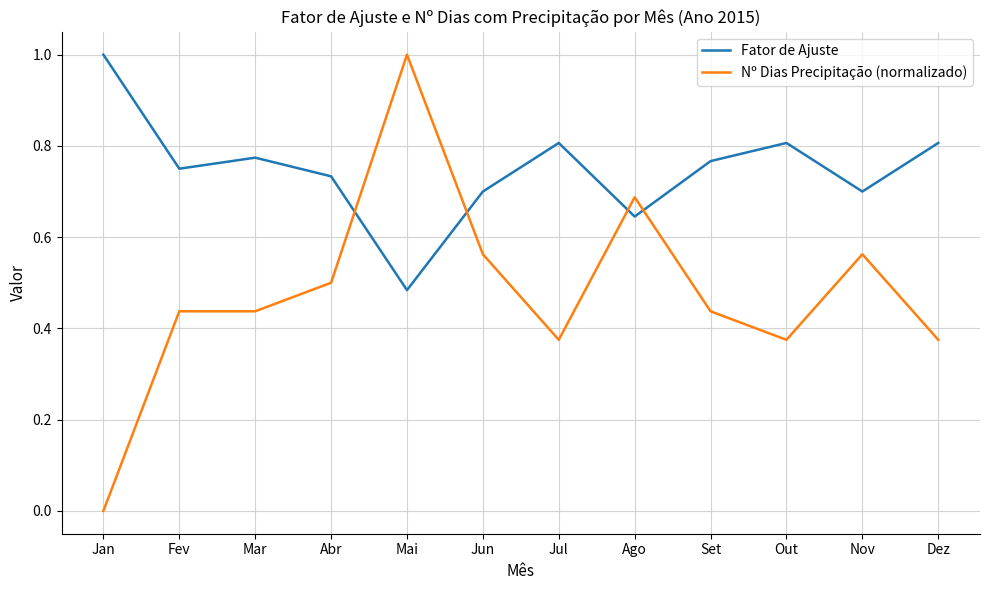

How many positive values does the Nº Dias Precipitação (normalizado) series have?

11